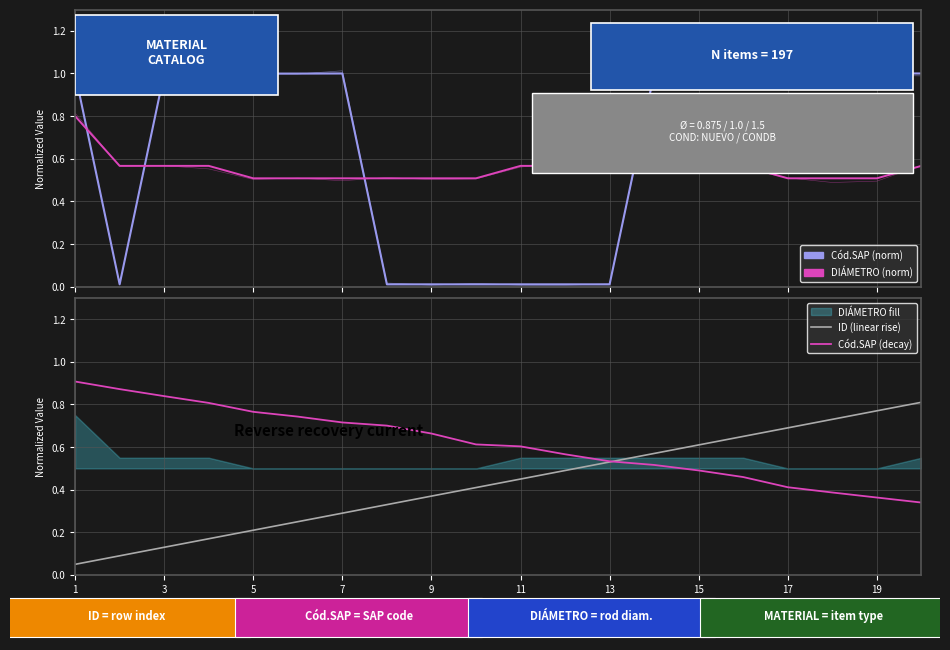

Rank the series by their maximum value, from highest to lowest.

Cód.SAP (norm), Cód.SAP (decay), ID (linear rise), DIÁMETRO (norm)